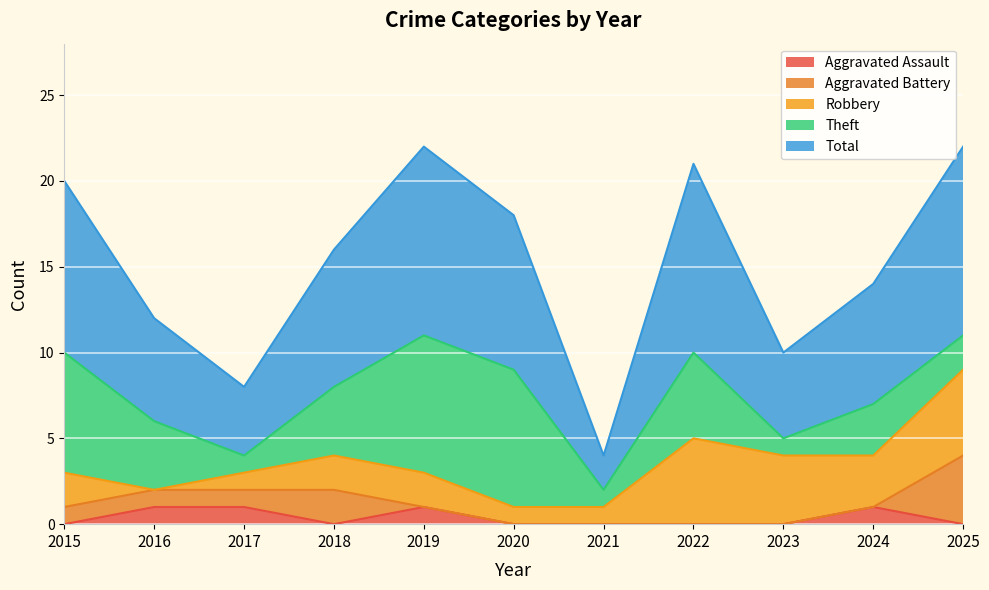

How many values in the Theft series are below 4?

5